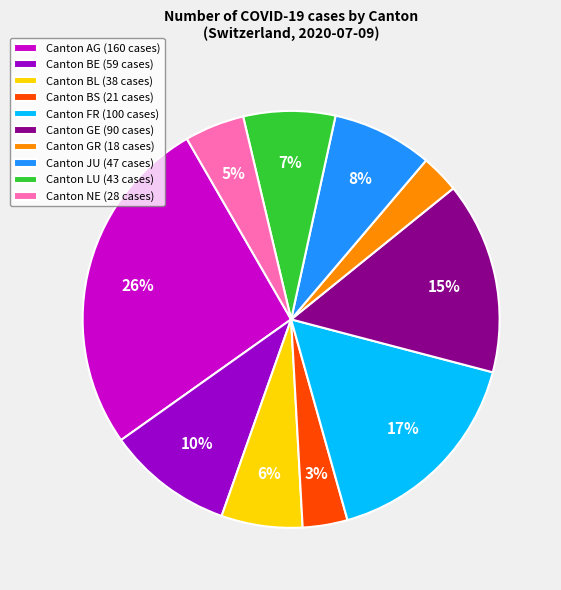

Does any single category account for the majority?

No